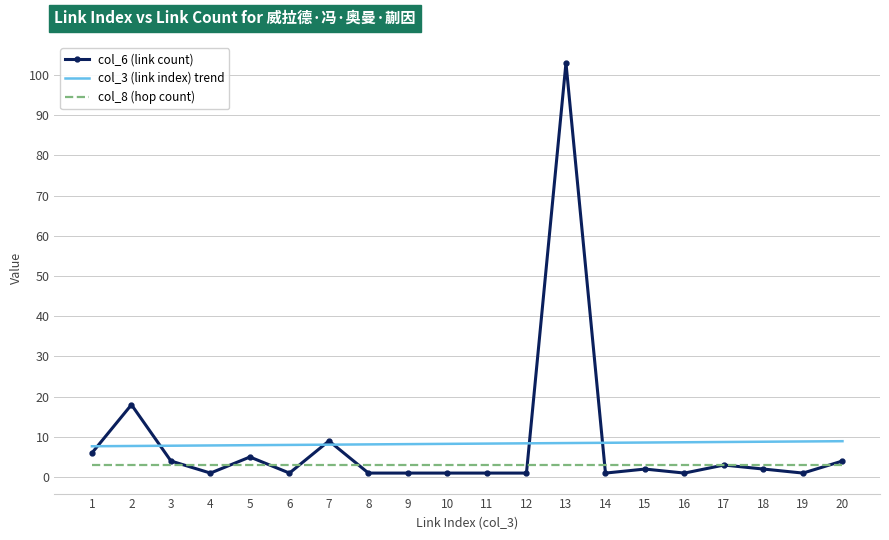

How many data points are above 2?

8